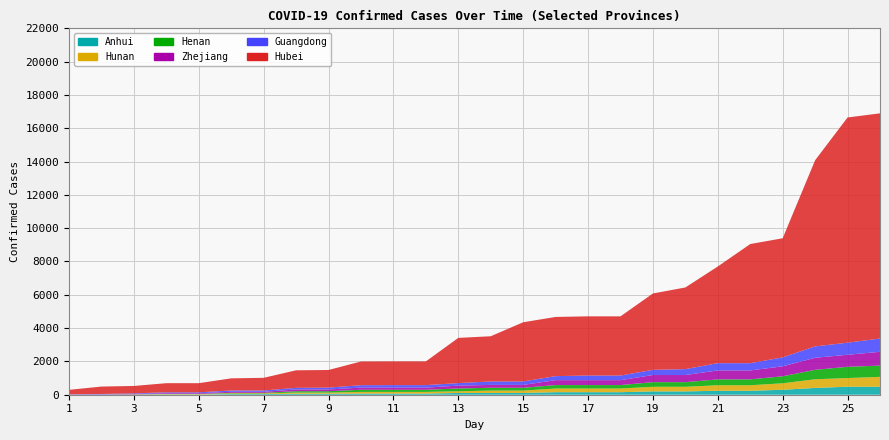

Reading left to right, list all the values displayed in this chart.

Hubei: 270	444	444	549	549	729	761	1052	1058	1423	1423	1423	2714	2714	3554	3554	3554	3554	4586	4903	5806	7153	7153	11177	13522	13522
Guangdong: 17	26	32	53	53	78	78	98	111	146	151	151	151	207	207	241	277	277	311	354	436	436	535	683	725	797
Zhejiang: 5	10	27	43	43	62	62	104	104	128	128	128	173	173	173	296	296	296	428	428	538	537	599	724	724	829
Henan: 0	5	5	9	9	32	32	83	83	128	128	128	168	168	168	206	206	206	278	278	352	352	422	566	675	675
Hunan: 1	4	9	24	24	43	43	69	69	100	100	100	100	143	143	221	221	221	277	277	332	332	389	521	521	593
Anhui: 0	1	9	15	15	39	39	60	60	70	70	70	106	106	106	152	152	152	200	200	237	237	297	408	480	480